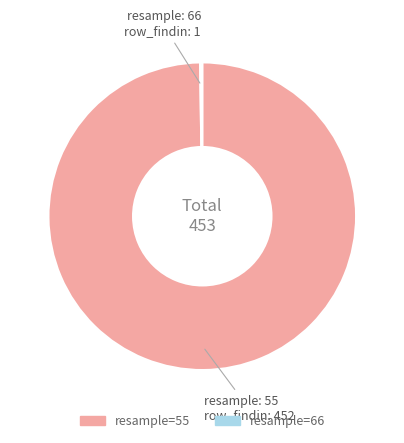

To the nearest percent, what is the difference between the largest and smallest slice percentages?

100%